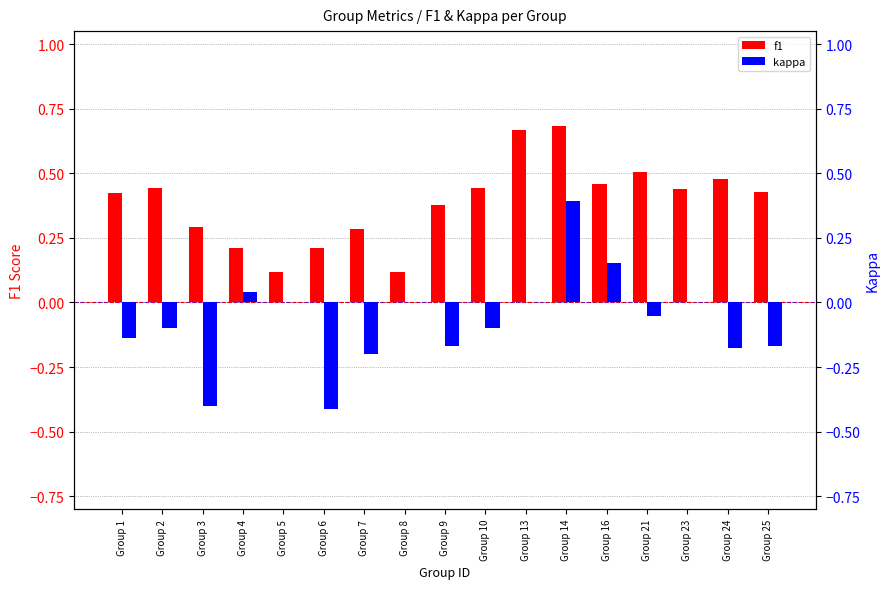

Between Group 5 and Group 8, which series saw the biggest shift?

f1